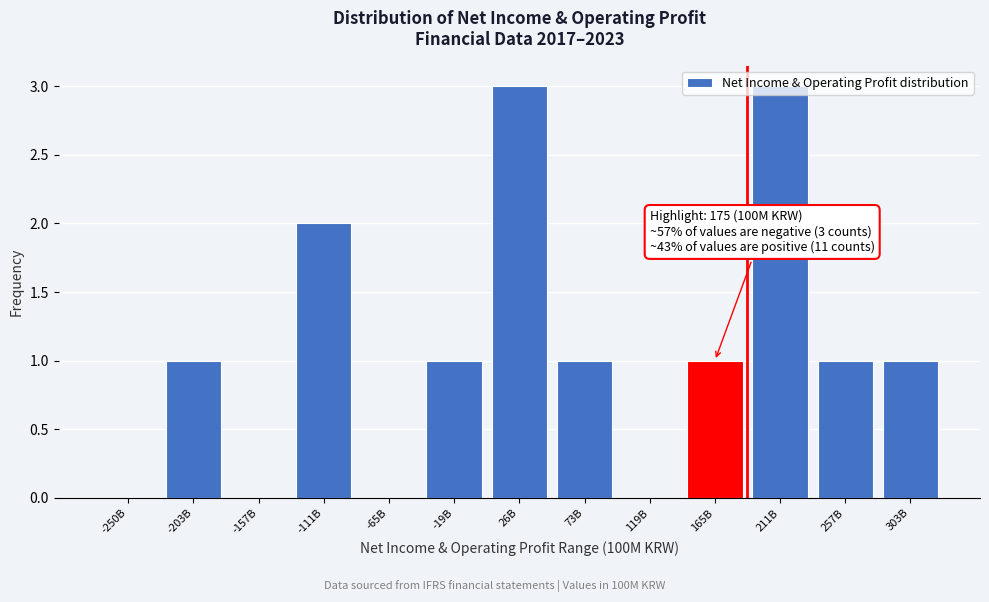

The chart shows a value of 1 at 73B. True or false?

True